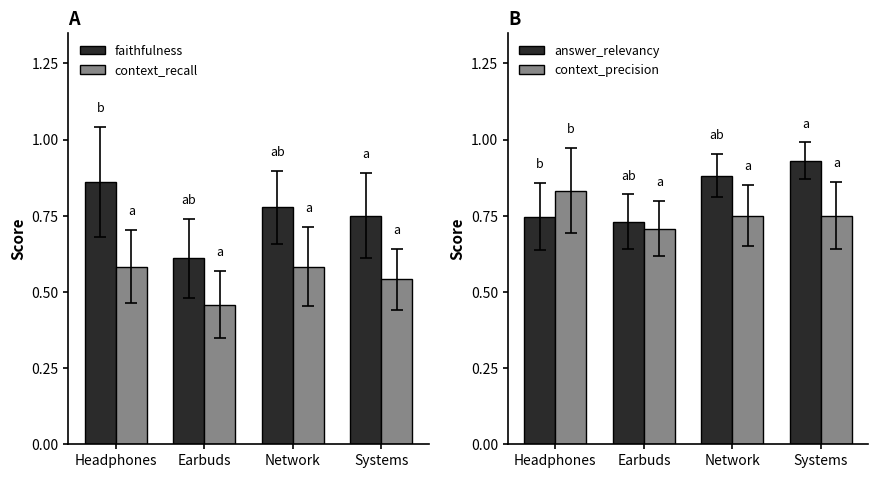

Is it true that context_recall equals 0.5 at Earbuds?

True